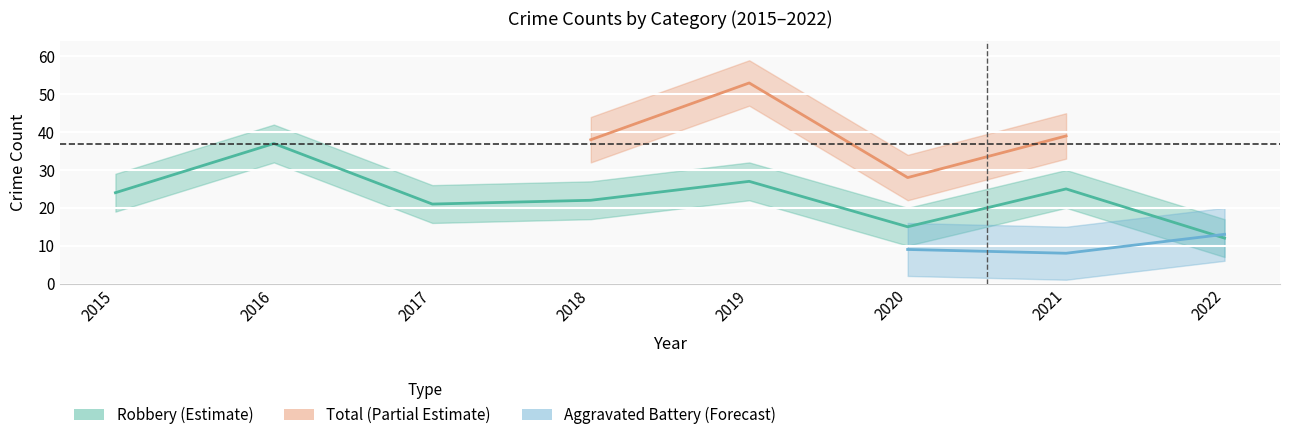

True or false: Robbery has a value of 14 at 2019.

False